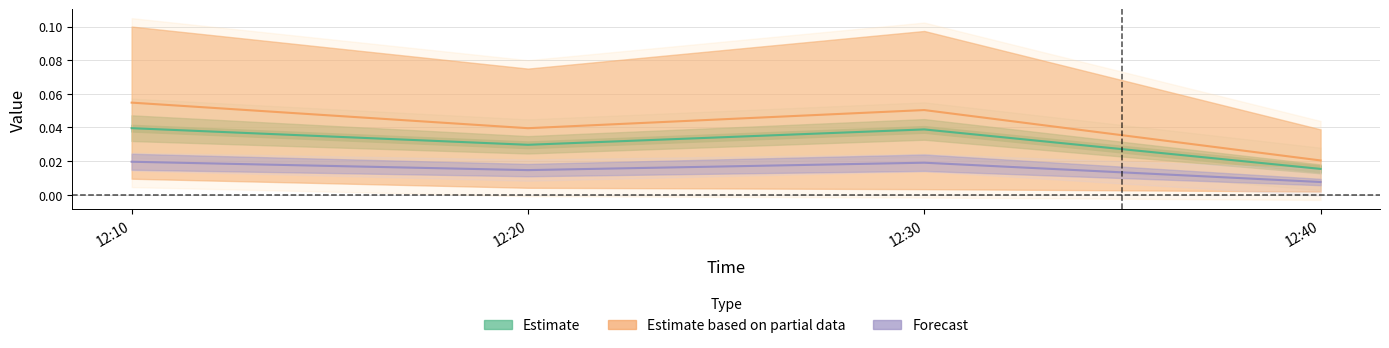

Which has a higher value, 12:10 or 12:40?

12:10